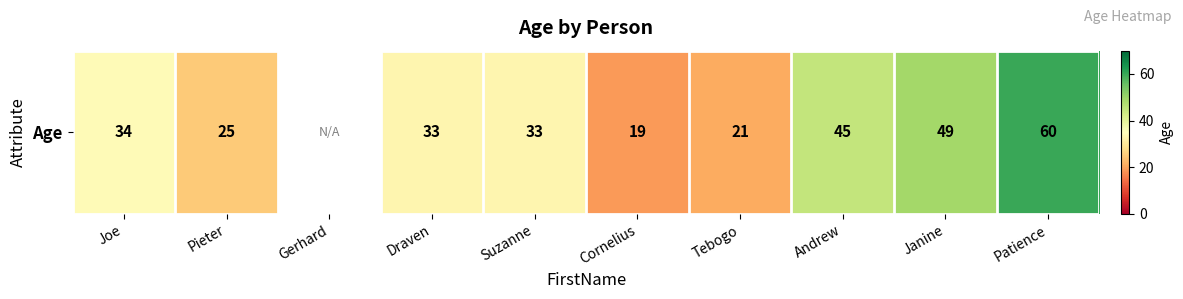

Count the number of categories in the chart.

10